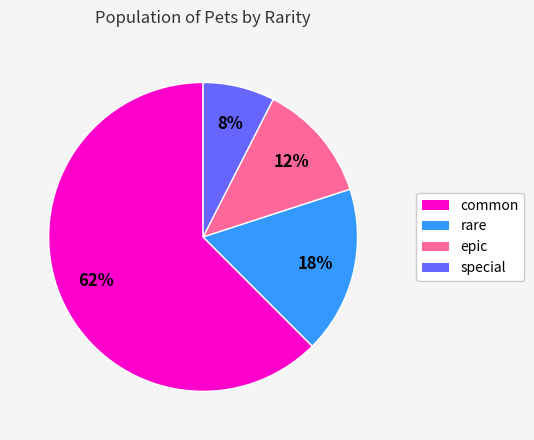

The special slice represents 8% of the pie. True or false?

True